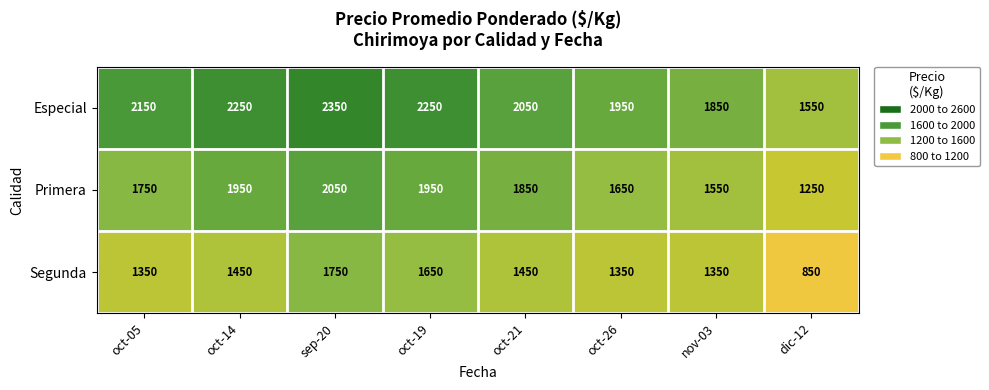

What is the difference between the highest and lowest values at oct-26?

600